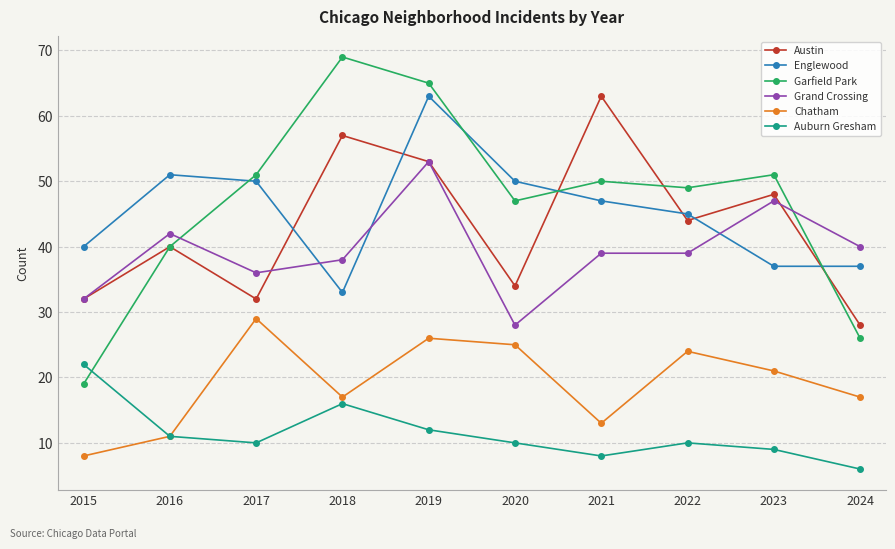

What is the difference between the highest and lowest values at 2021?

55